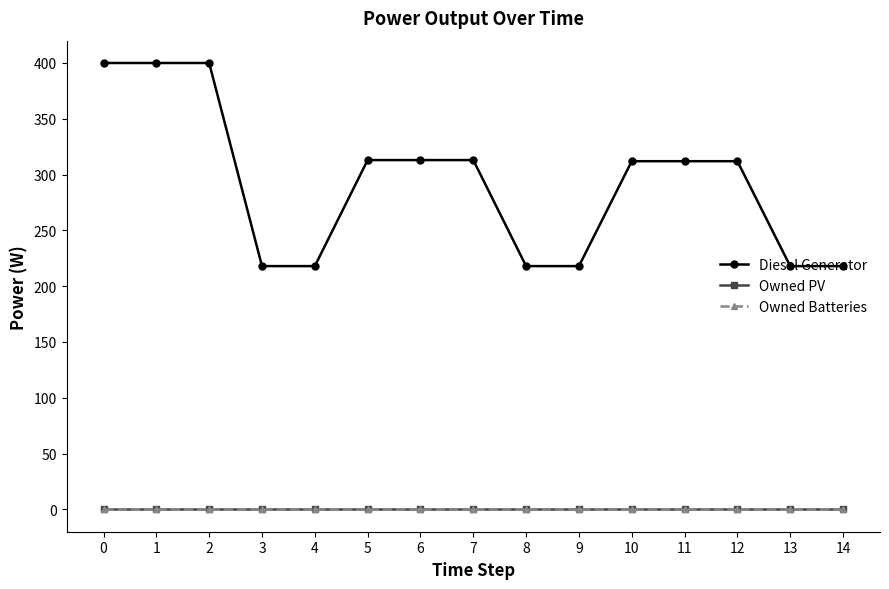

What is the total value across all series at 2?

400.0